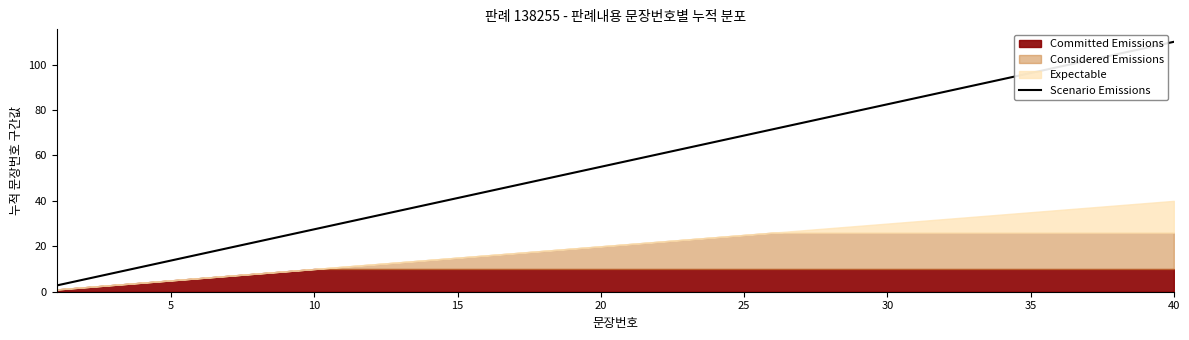

Is it true that Scenario Emissions equals 13.8 at 5?

True